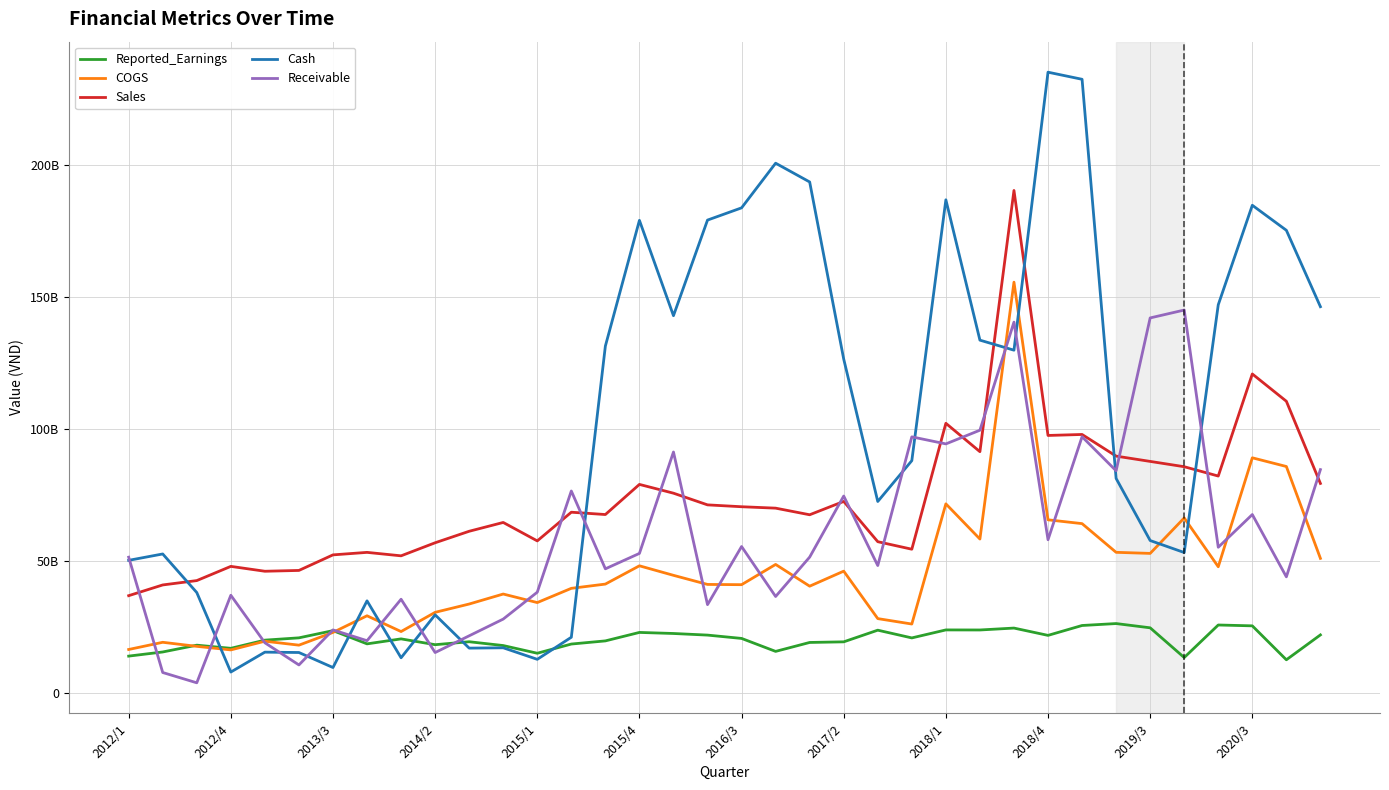

Rank the series by their maximum value, from highest to lowest.

Cash, Sales, COGS, Receivable, Reported_Earnings